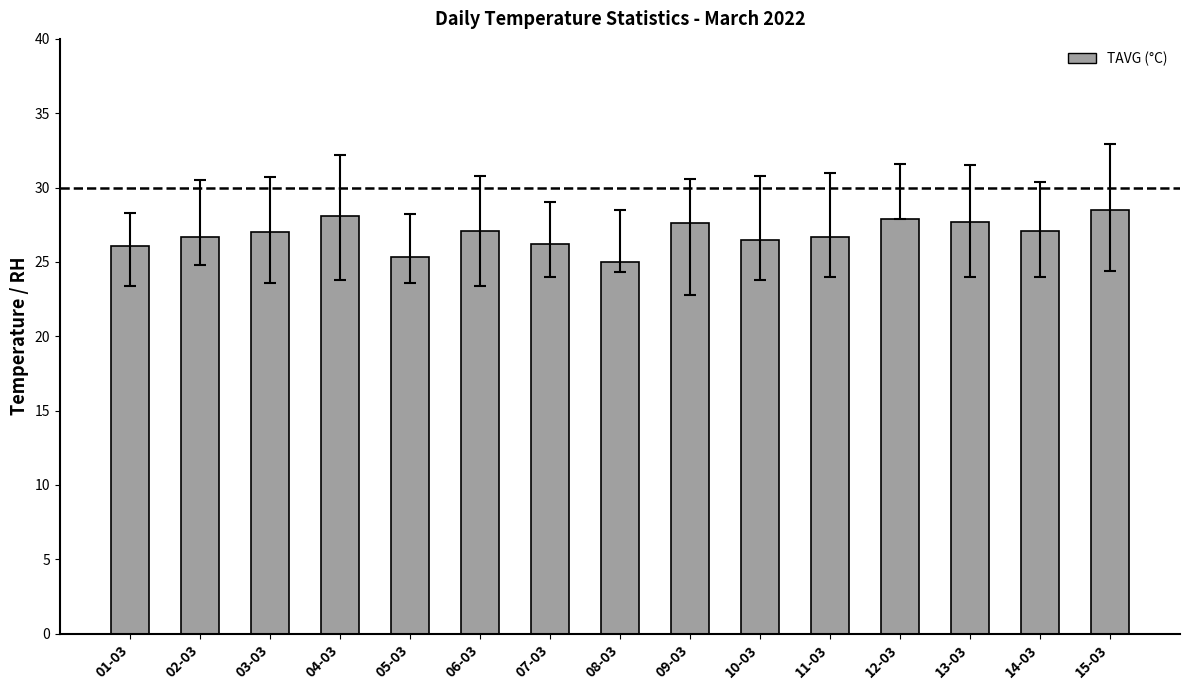

What is the ratio of the value at 13-03 to the value at 14-03?

1.0